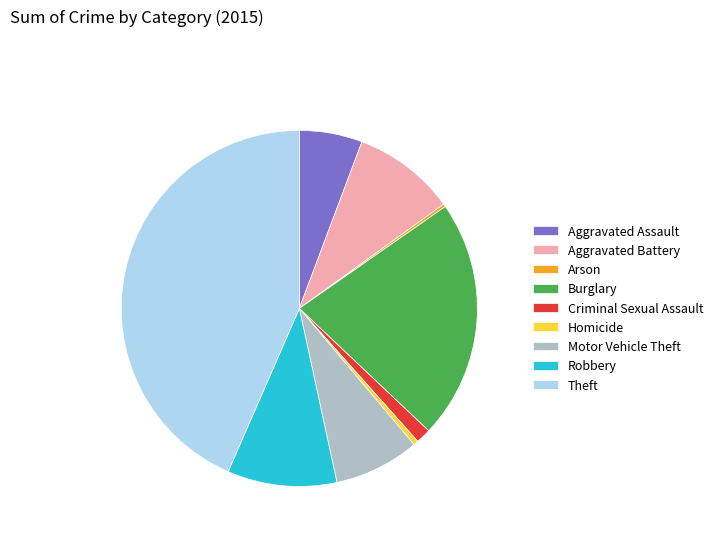

Combined, do Aggravated Battery and Burglary account for over 50%?

No